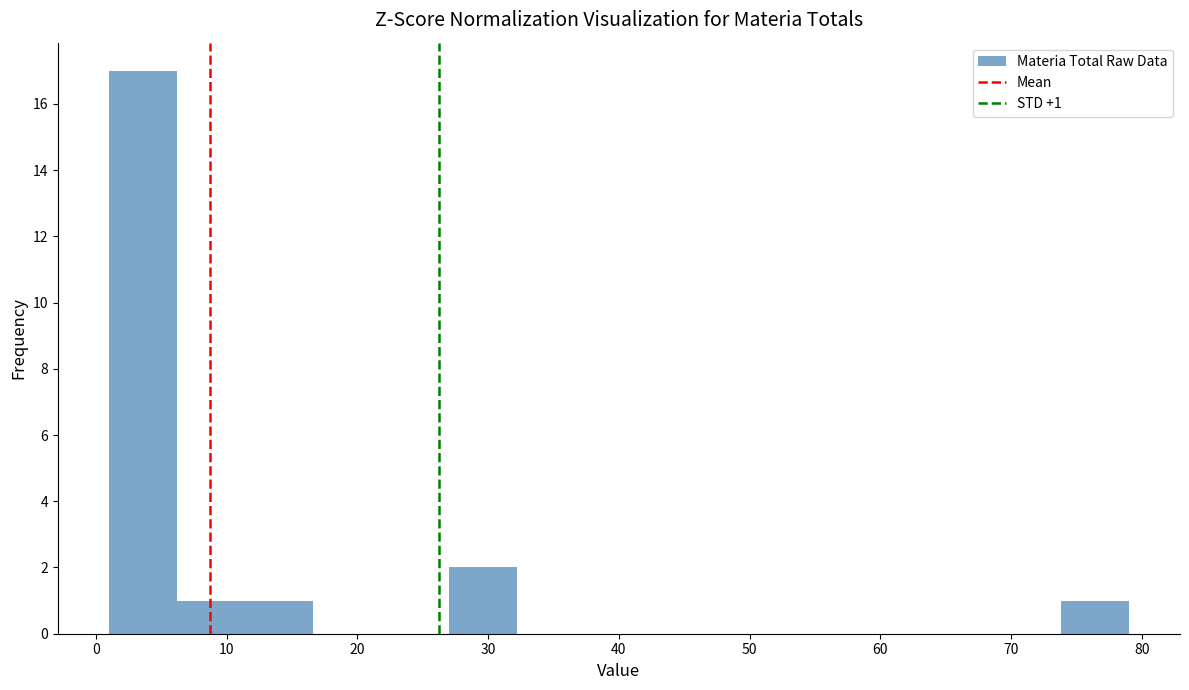

Which range on the x-axis has the tallest bar?

1.0 to 6.2